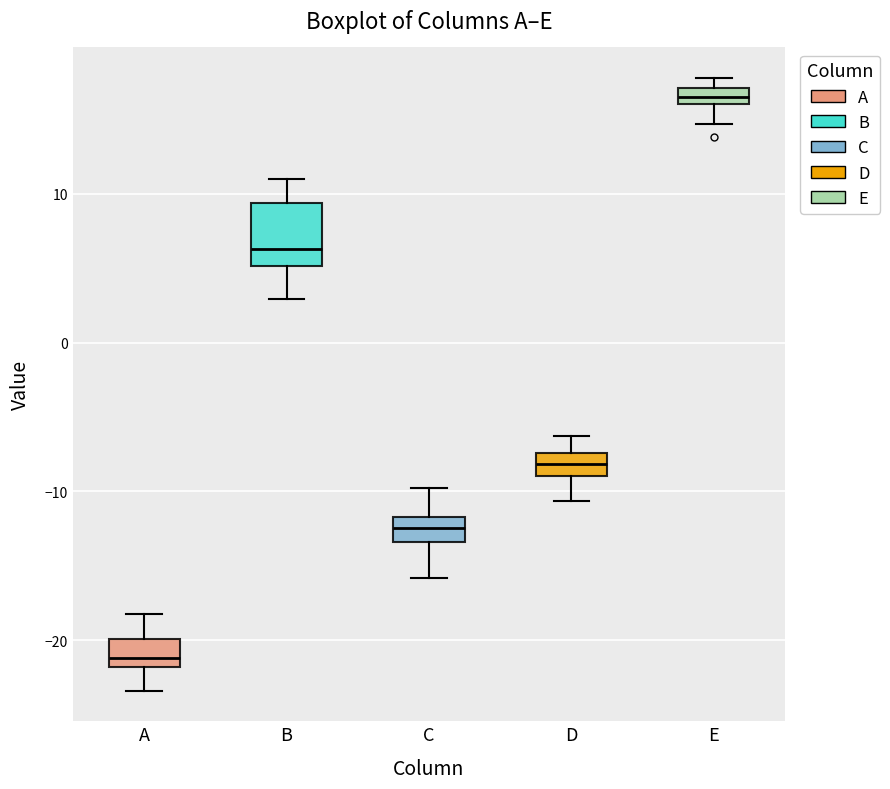

Where is the upper edge of the box for E on the y-axis? The values are not printed on the chart, so give them approximately, as read against the axis.

17